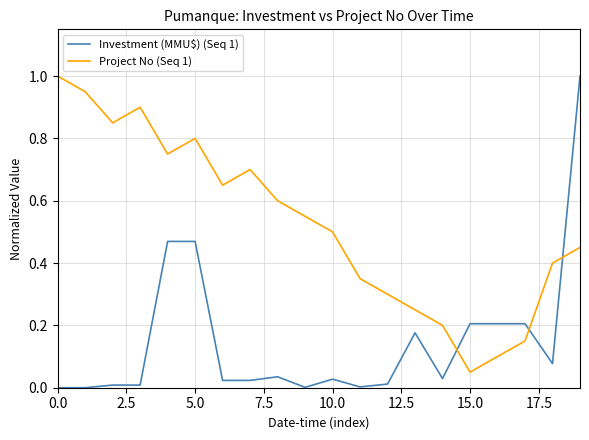

Which series has the widest spread of values?

Investment (MMU$) (Seq 1)